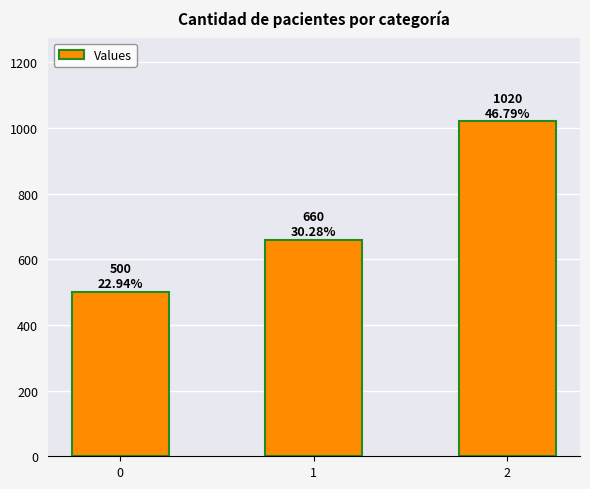

What is the change in value from 1 to 2?

+360